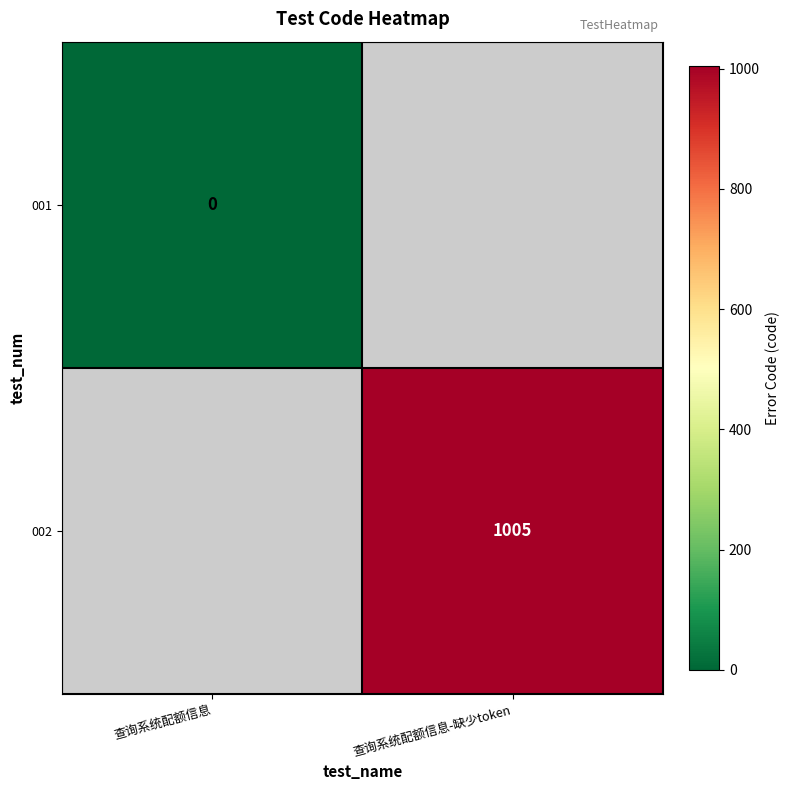

Which has a higher value, 查询系统配额信息 or 查询系统配额信息-缺少token?

查询系统配额信息-缺少token